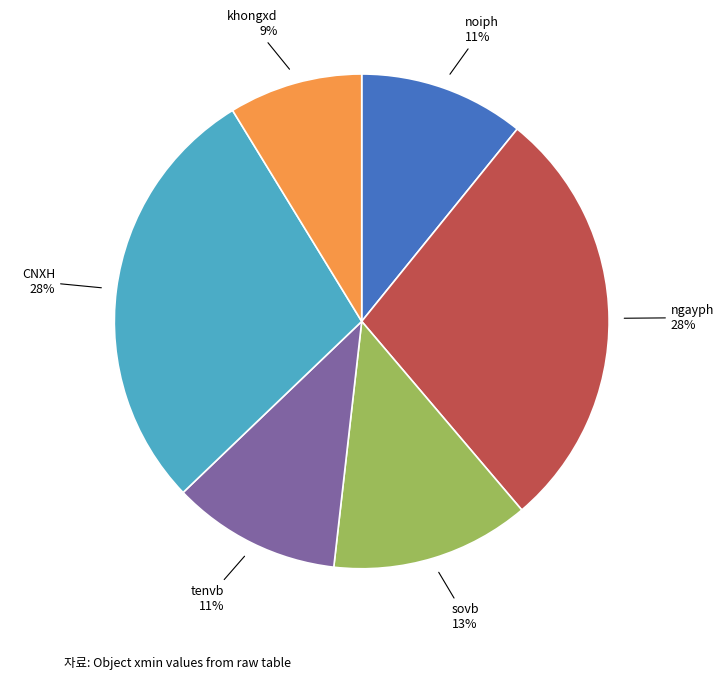

Do ngayph and sovb together represent more than half of the pie?

No